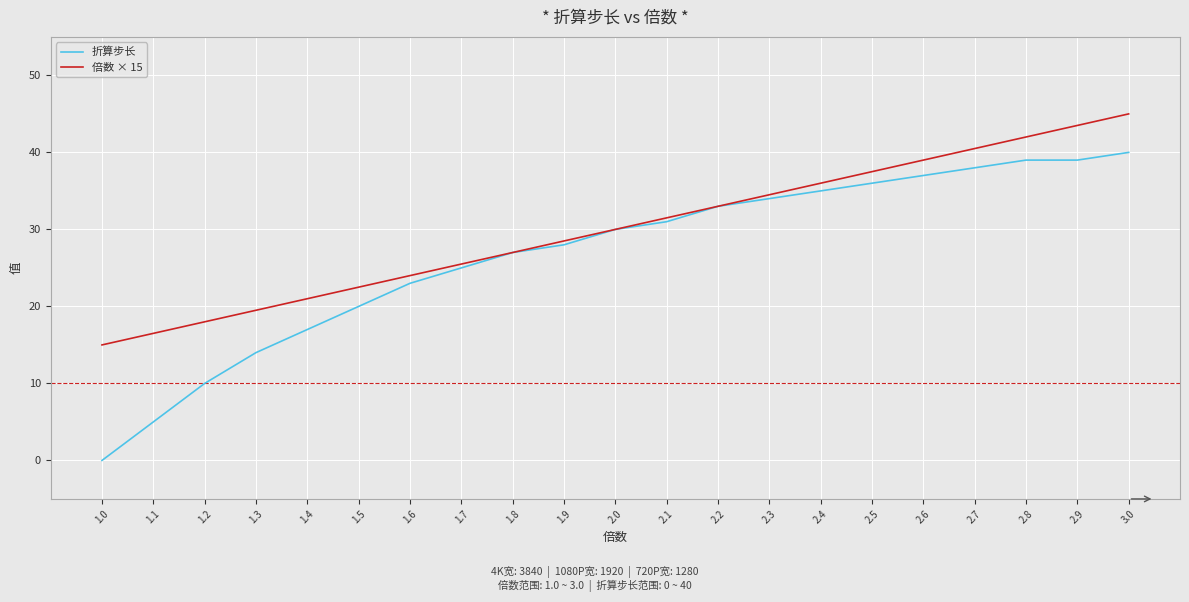

Count the number of data series in this chart.

2